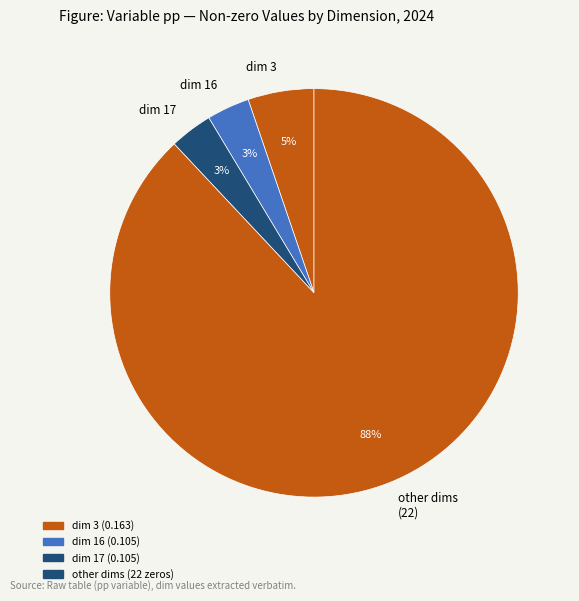

How many segments does this pie chart have?

4